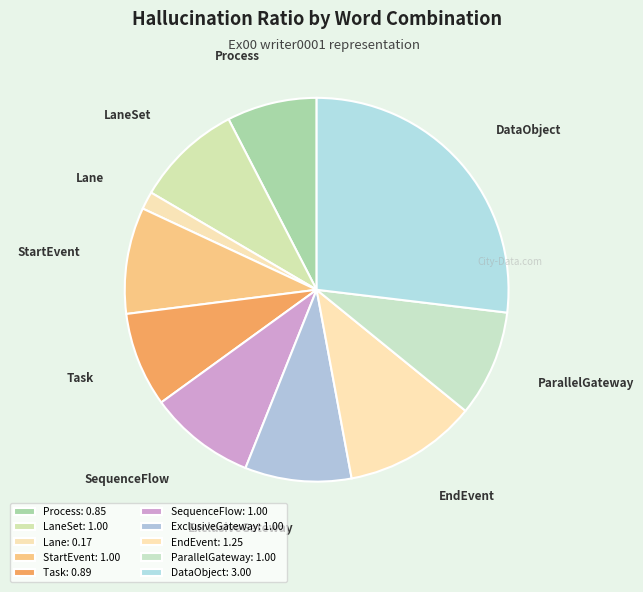

Is the sum of SequenceFlow and DataObject greater than half?

No